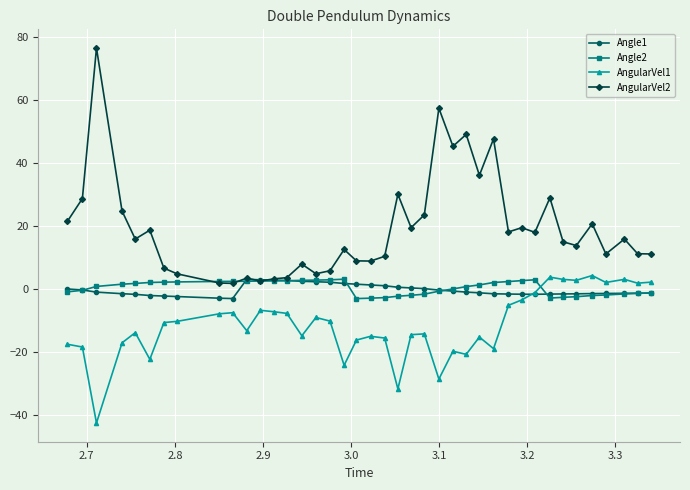

What is the value of the AngularVel2 point at the 25th from the left?

57.3